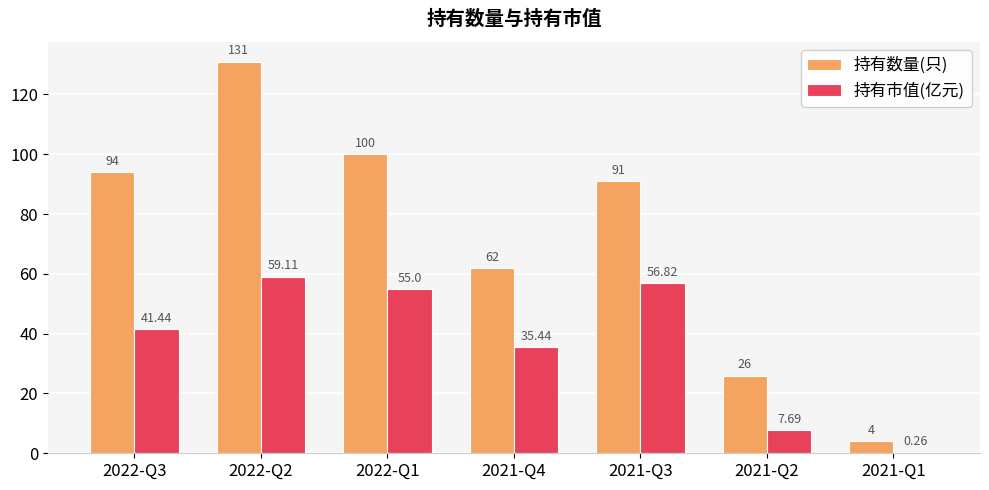

Which series changed the most between 2022-Q1 and 2021-Q4?

持有数量(只)